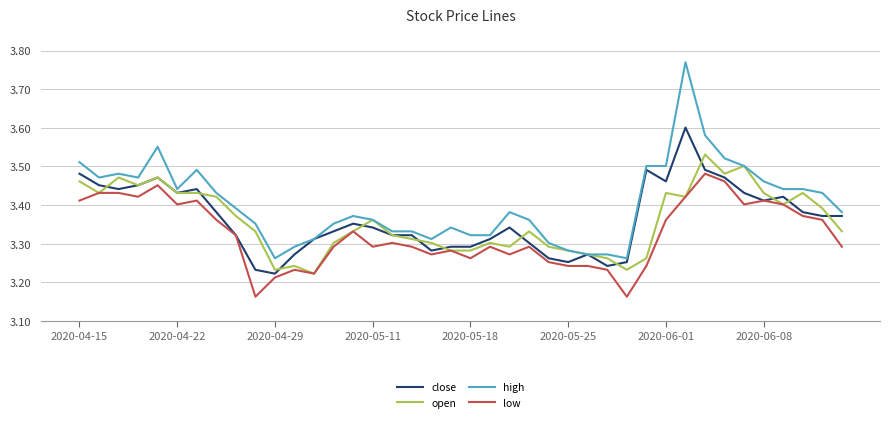

Which series has the widest spread of values?

high